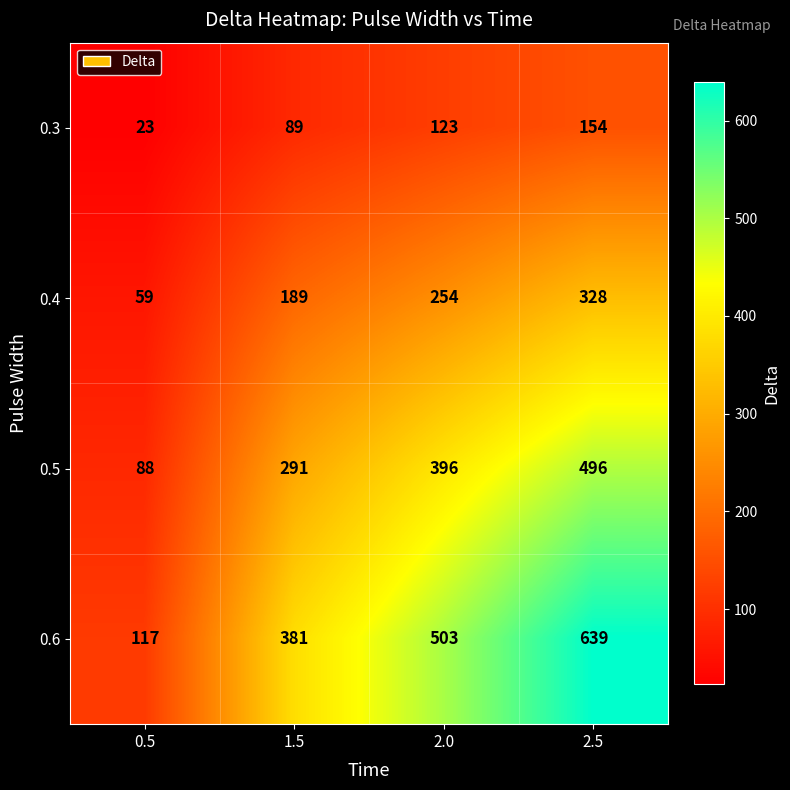

Reading left to right, extract all data points from this chart.

0.3: 23	89	123	154
0.4: 59	189	254	328
0.5: 88	291	396	496
0.6: 117	381	503	639